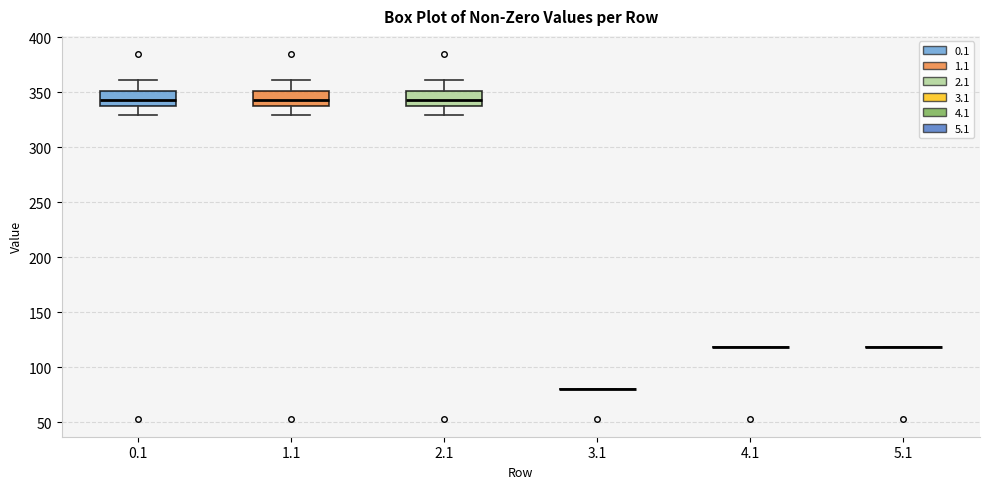

Reading left to right, read every box against the y-axis: the position of its median line, the range the box covers, and the ends of its whiskers. The values are not printed on the chart, so give them approximately, as read against the axis.

0.1: median 345, box 335 to 350, whiskers 330 to 360
1.1: median 345, box 335 to 350, whiskers 330 to 360
2.1: median 345, box 335 to 350, whiskers 330 to 360
3.1: box collapsed to a line at 80, whiskers 80 to 80
4.1: box collapsed to a line at 120, whiskers 120 to 120
5.1: box collapsed to a line at 120, whiskers 120 to 120